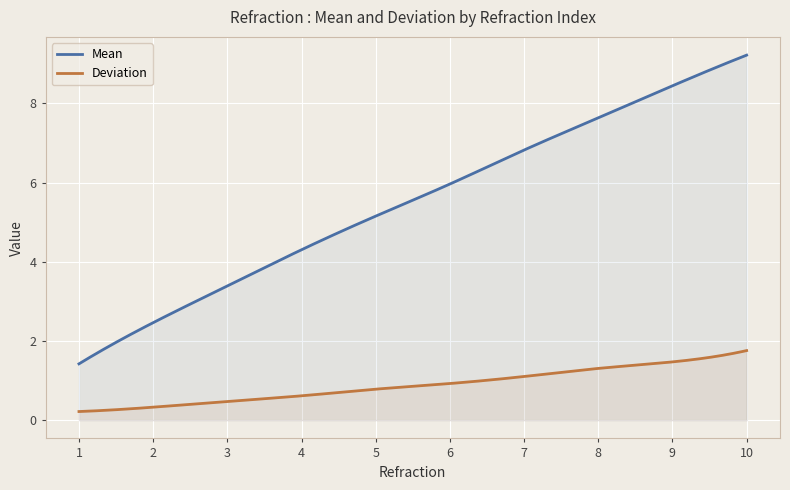

Count the number of data series in this chart.

2